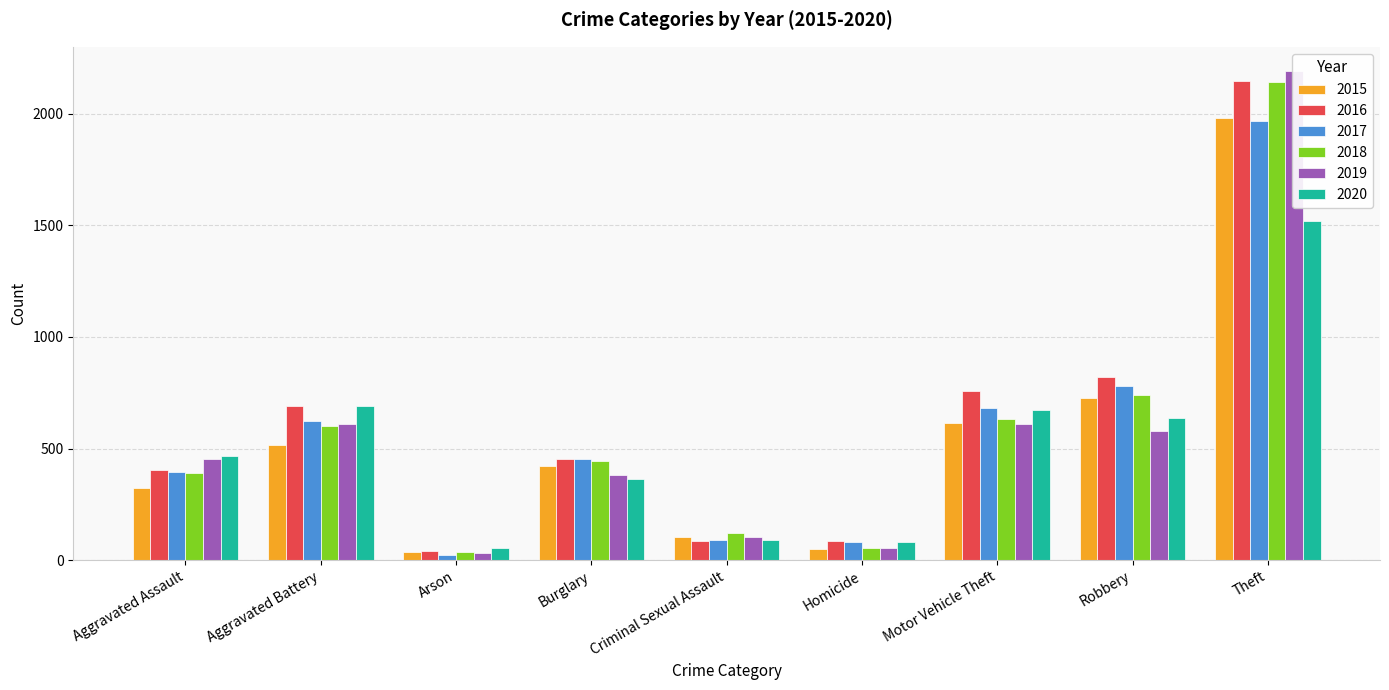

Which label corresponds to the smallest value in the chart?

Arson